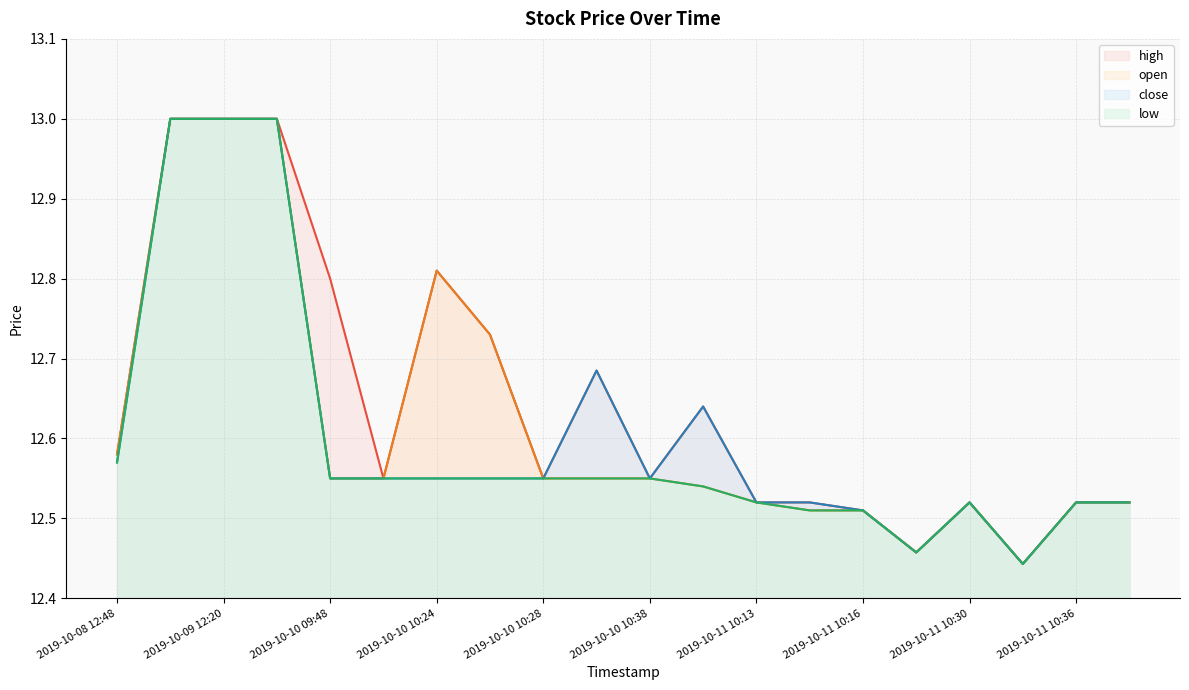

Count the high values in the range 12 to 13.

20